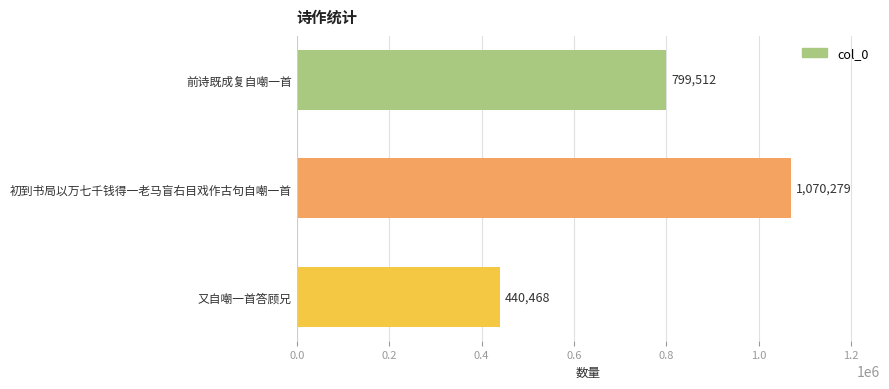

What is the difference between the maximum and minimum values?

629811